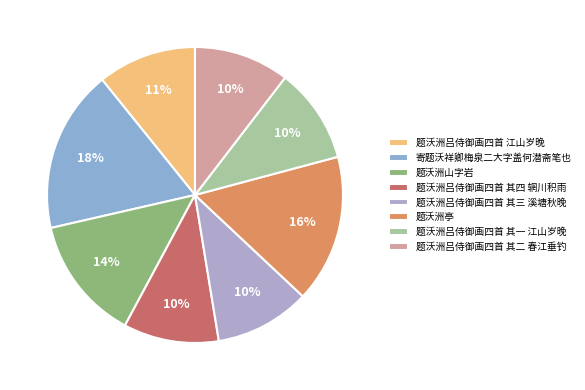

To the nearest percent, what is the average slice percentage?

12%